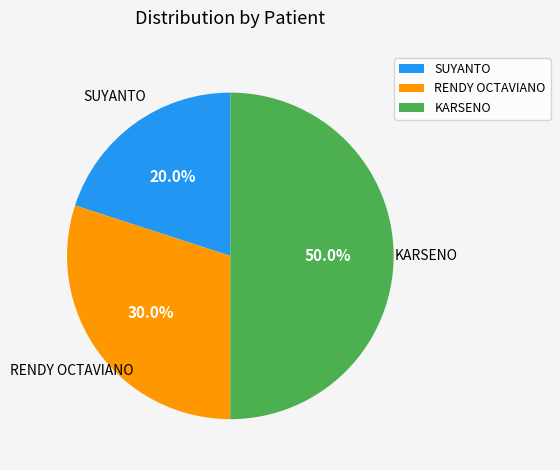

Which category has the biggest portion of the pie?

KARSENO